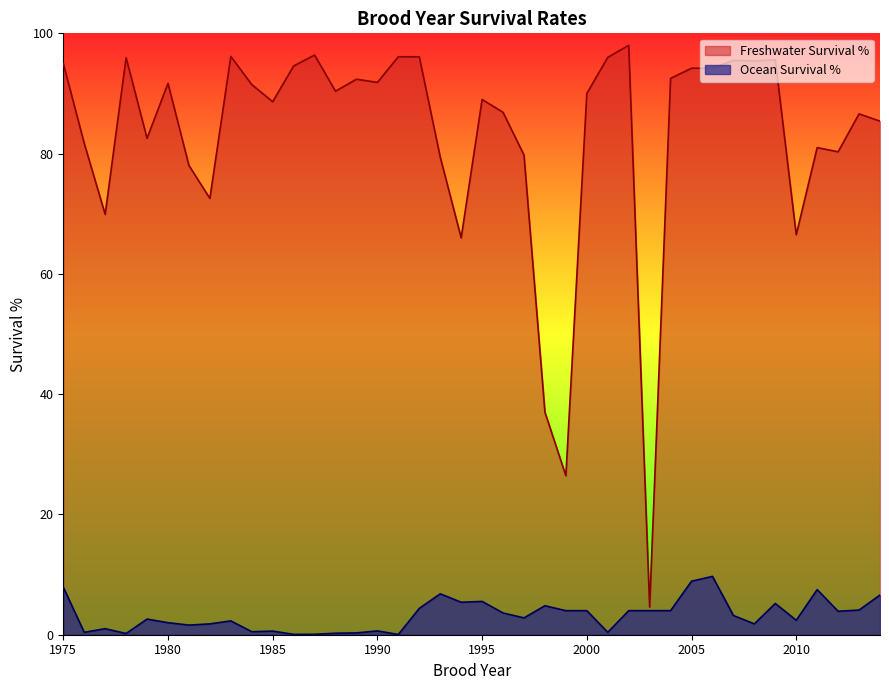

At which label does Ocean Survival % first exceed 3?

1975